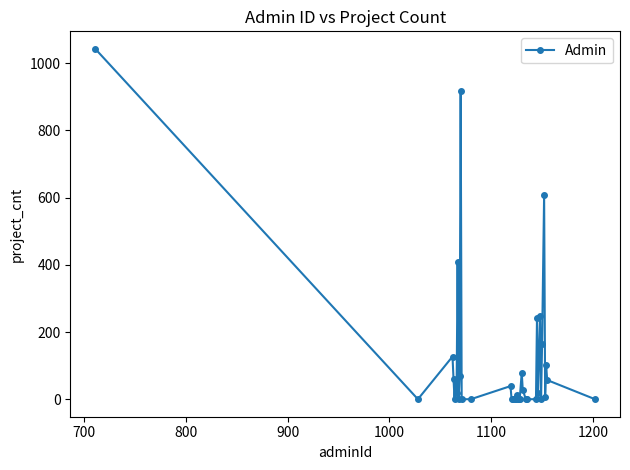

True or false: the data has more than 0 interior local peaks.

True